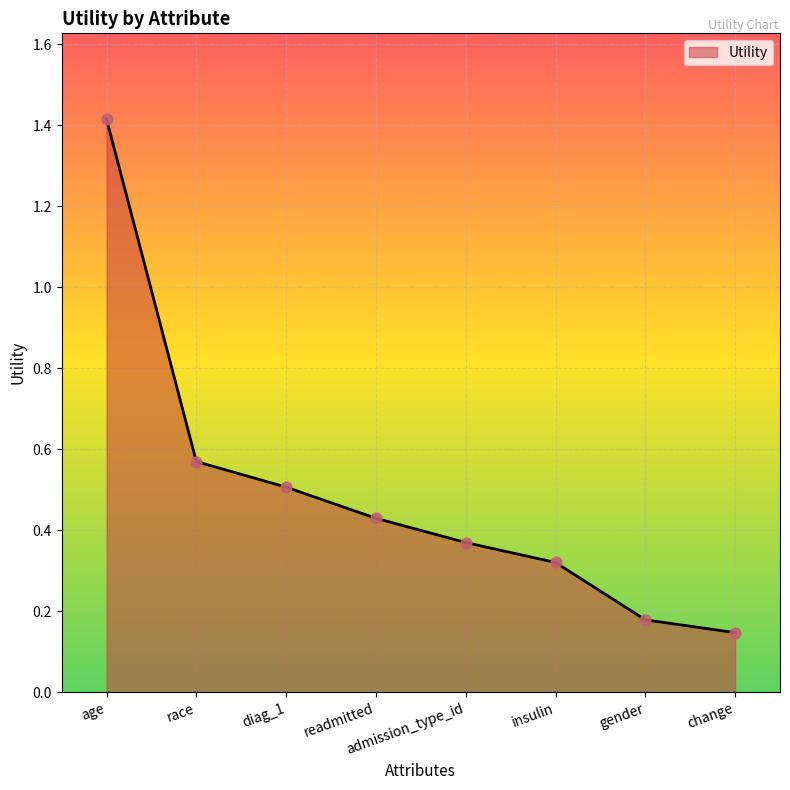

Which has a higher value, diag_1 or readmitted?

diag_1